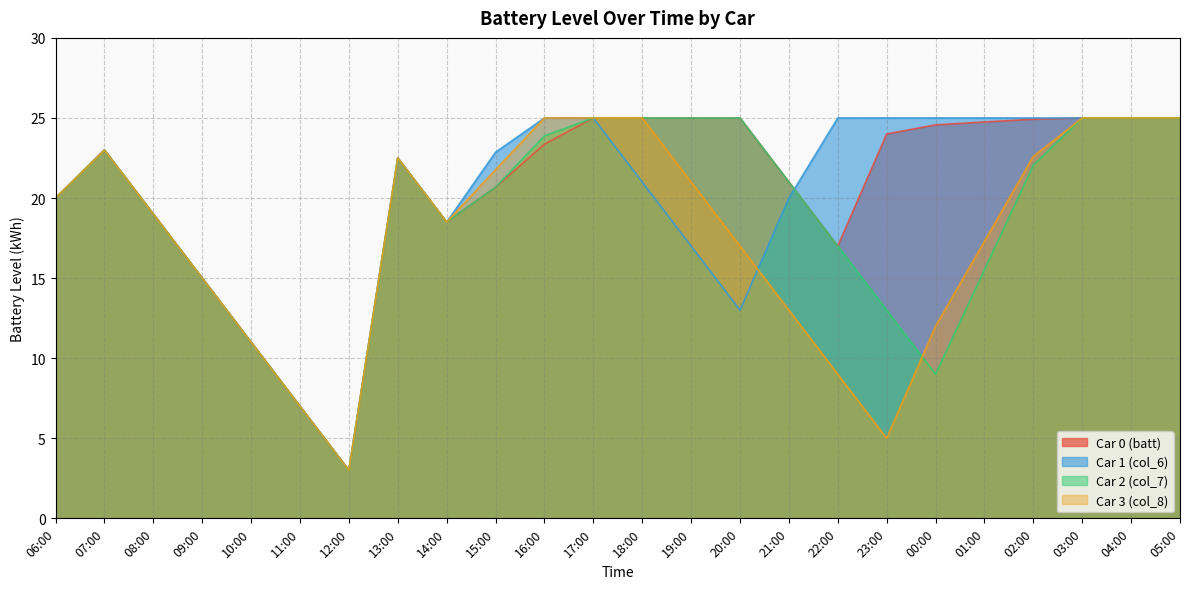

Which label corresponds to the smallest value in the chart?

12:00